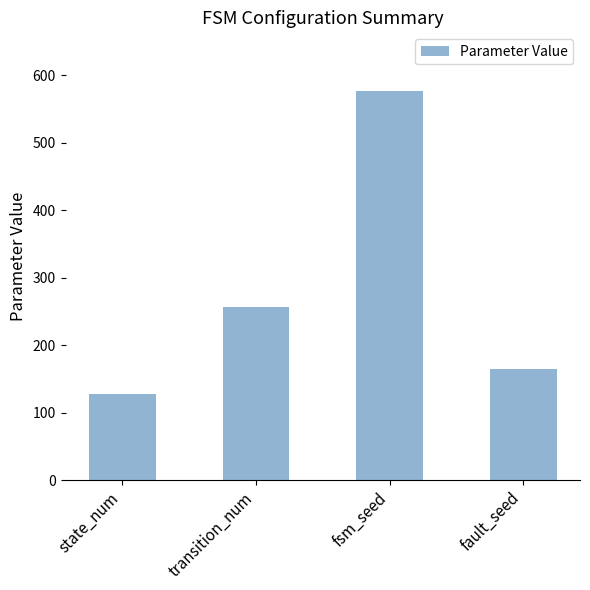

True or false: the data shows 128 at state_num.

True